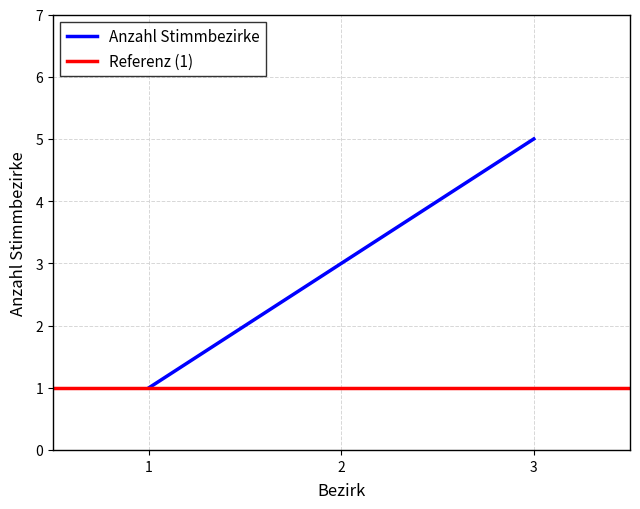

Reading left to right, extract all data points from this chart.

1	3	5